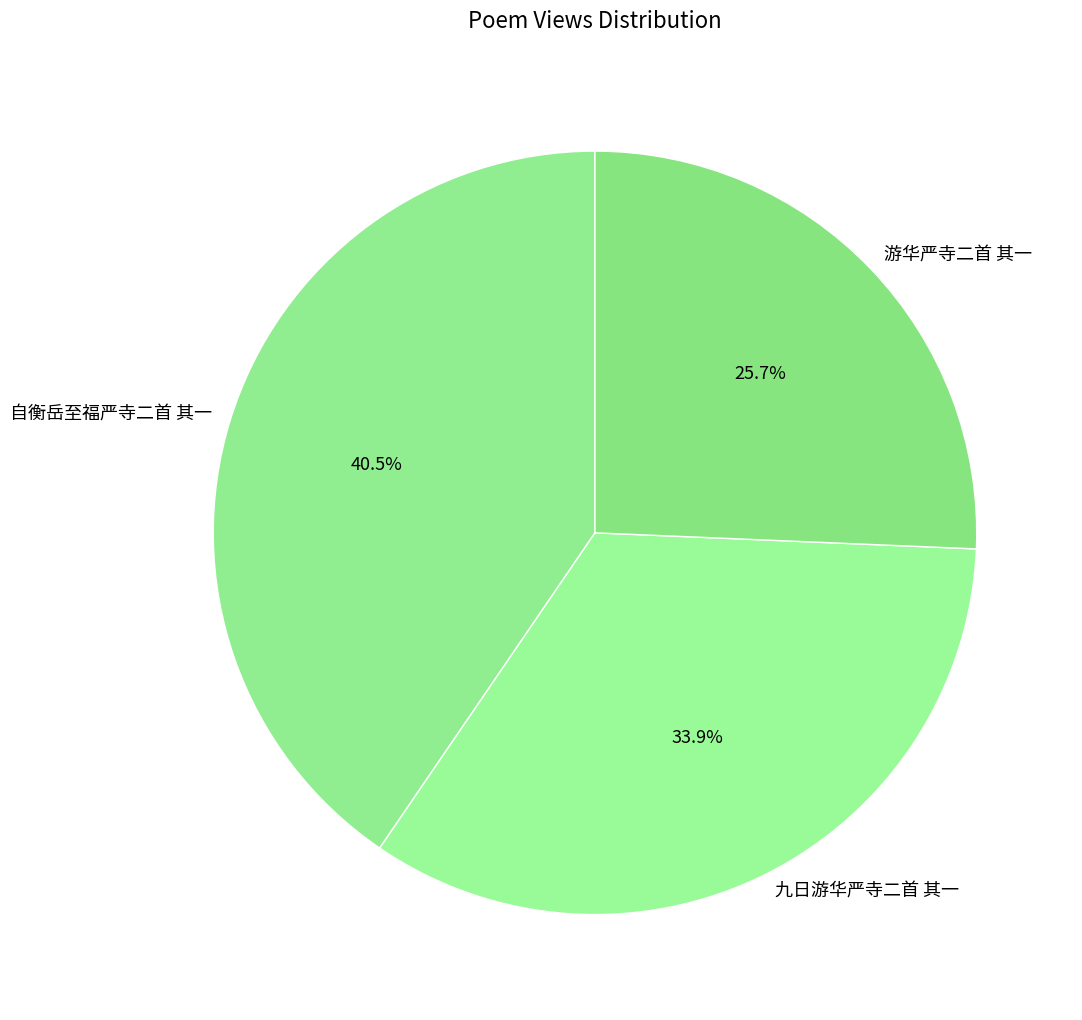

What is the ratio of the value at 自衡岳至福严寺二首 其一 to the value at 游华严寺二首 其一?

1.6